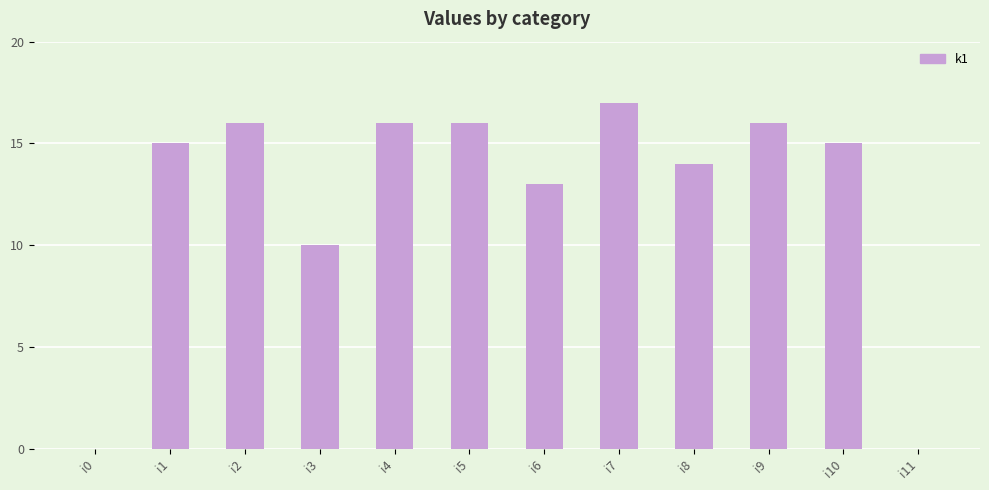

What is the greatest value displayed?

17